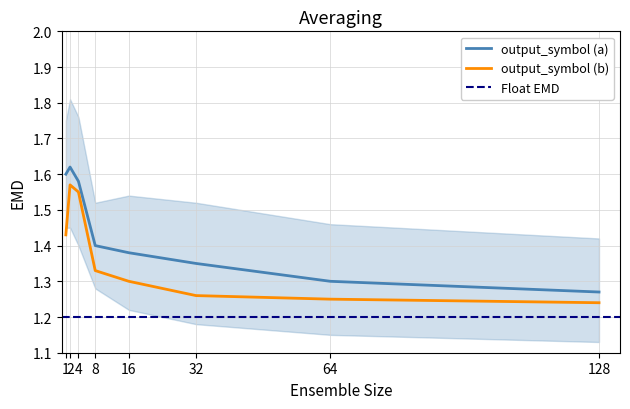

Rank the categories by output_symbol (a) value from lowest to highest.

128, 64, 32, 16, 8, 4, 1, 2